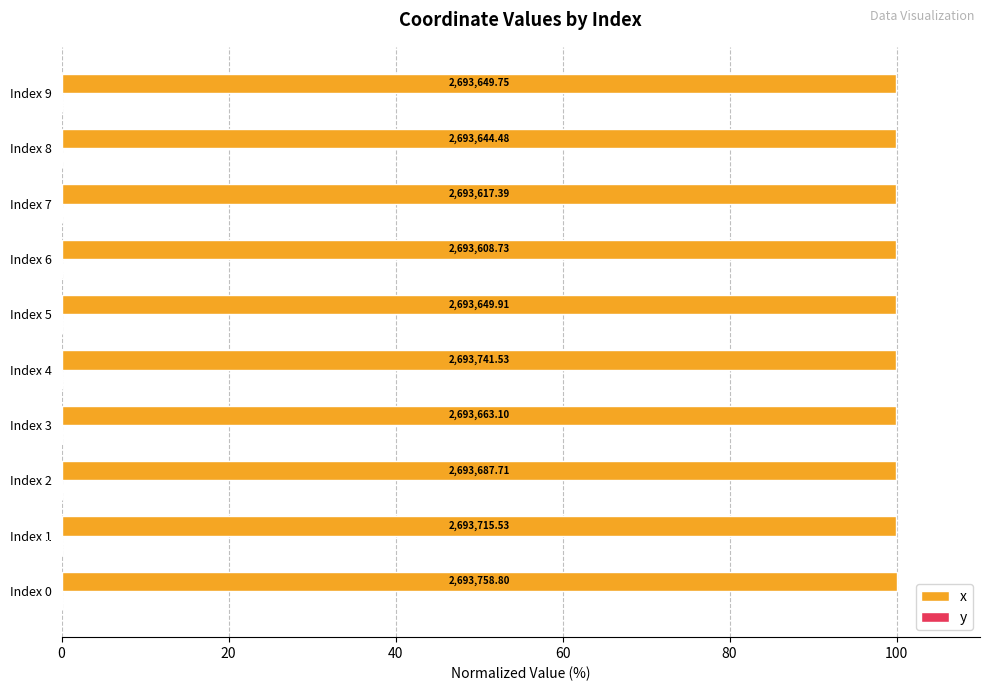

What is the label of the 10th bar from the left?

9